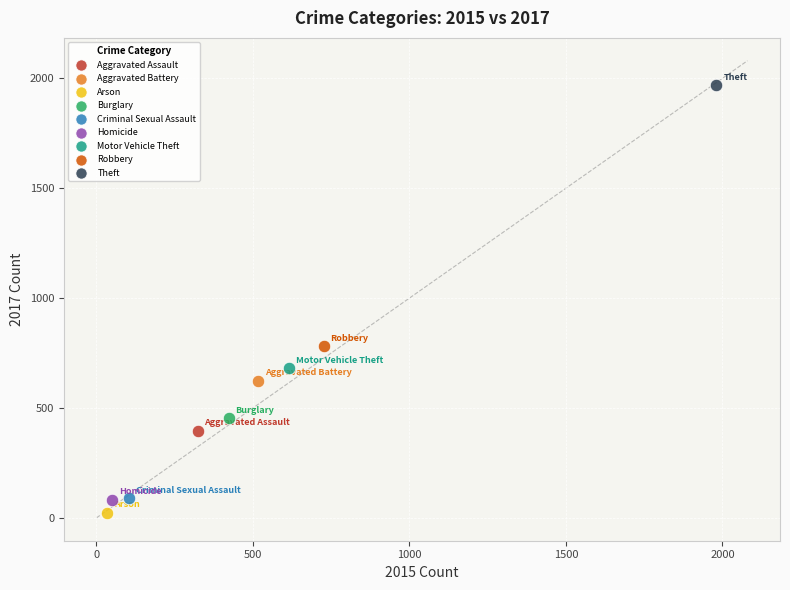

Which series contains the highest Y value?

Theft